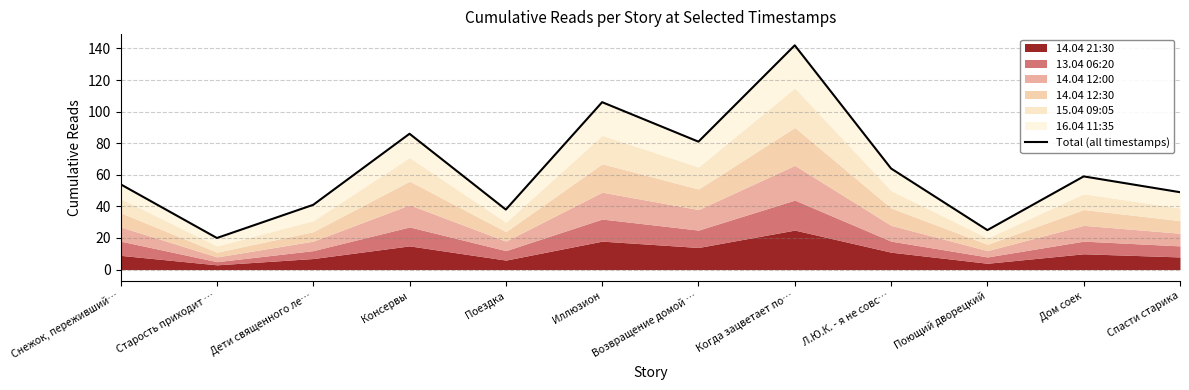

What is the label of the 2nd point from the left?

Старость приходит …